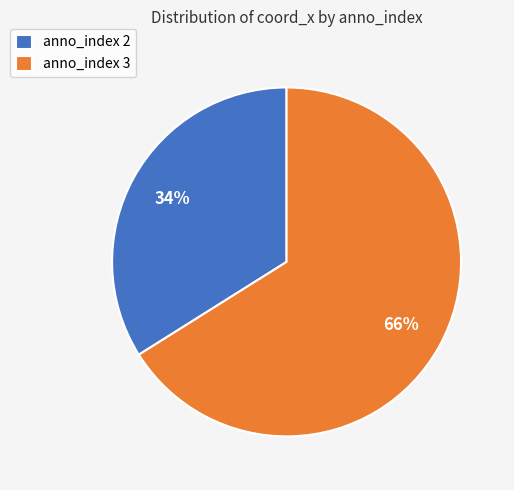

Count the number of slices in the pie.

2